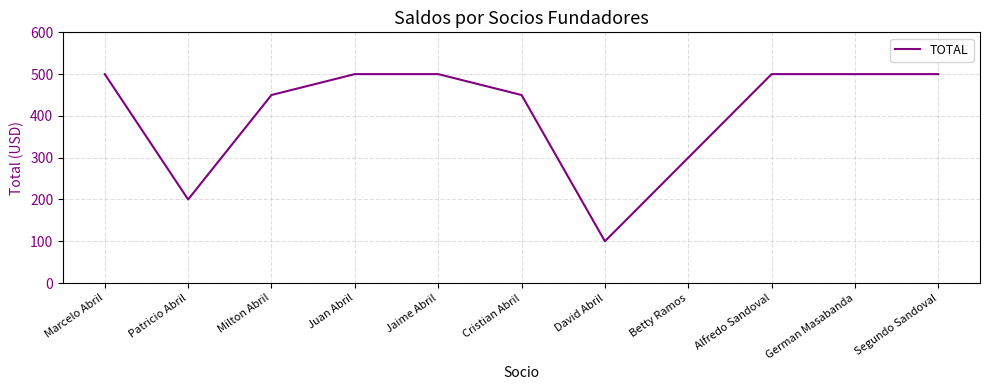

How many values are below 500?

5